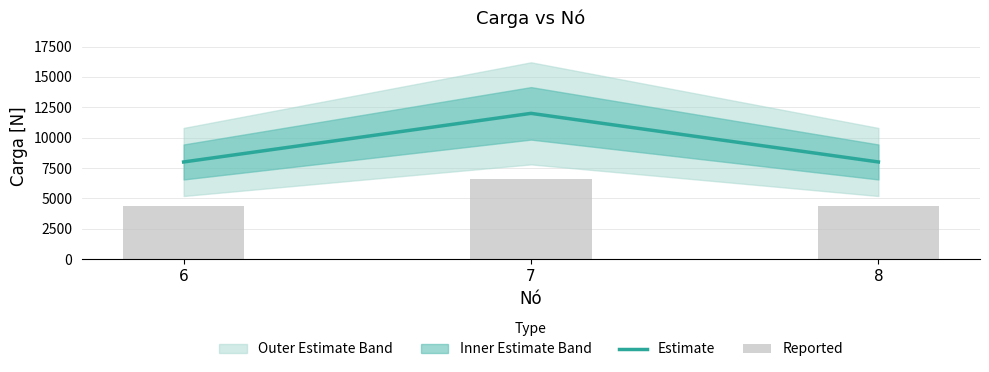

At which label does Estimate reach its peak?

7